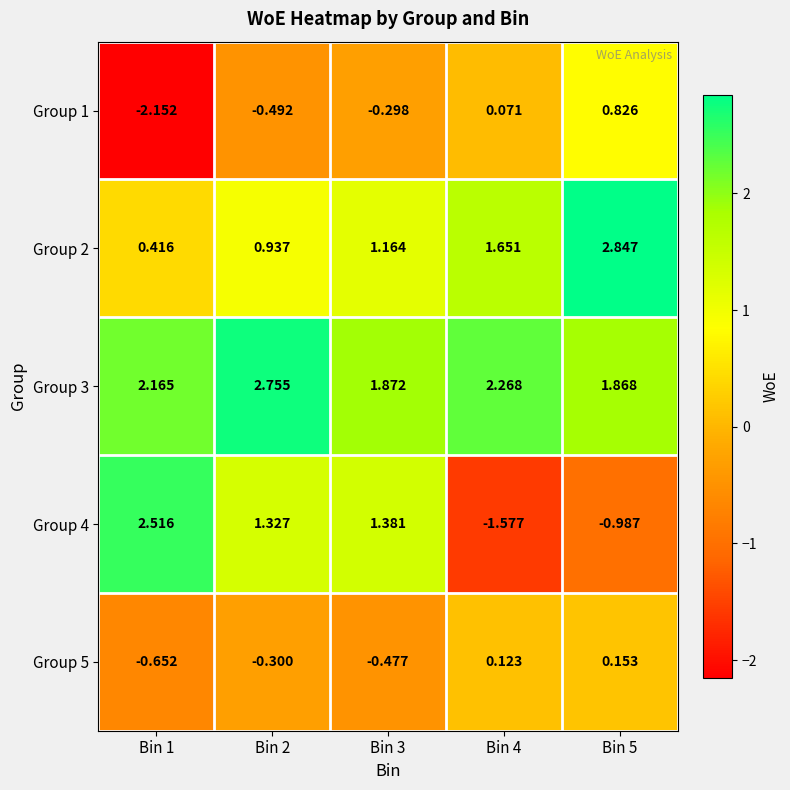

How many categories are shown in the chart?

5